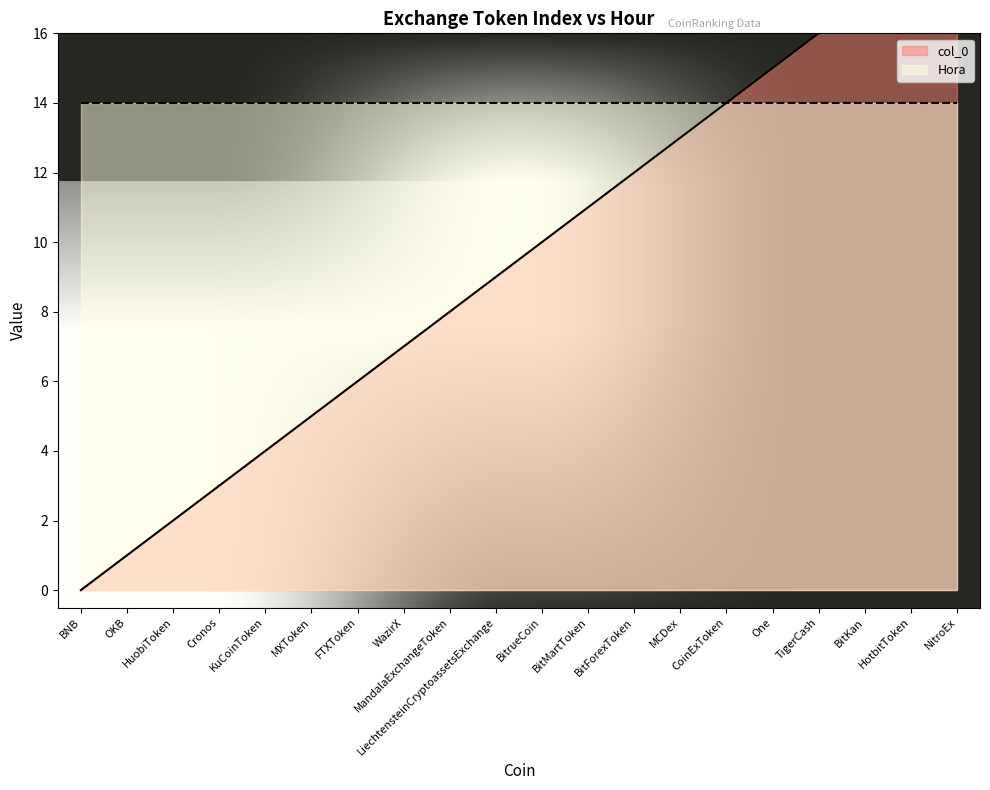

The chart shows a value of 8 at MandalaExchangeToken. True or false?

True